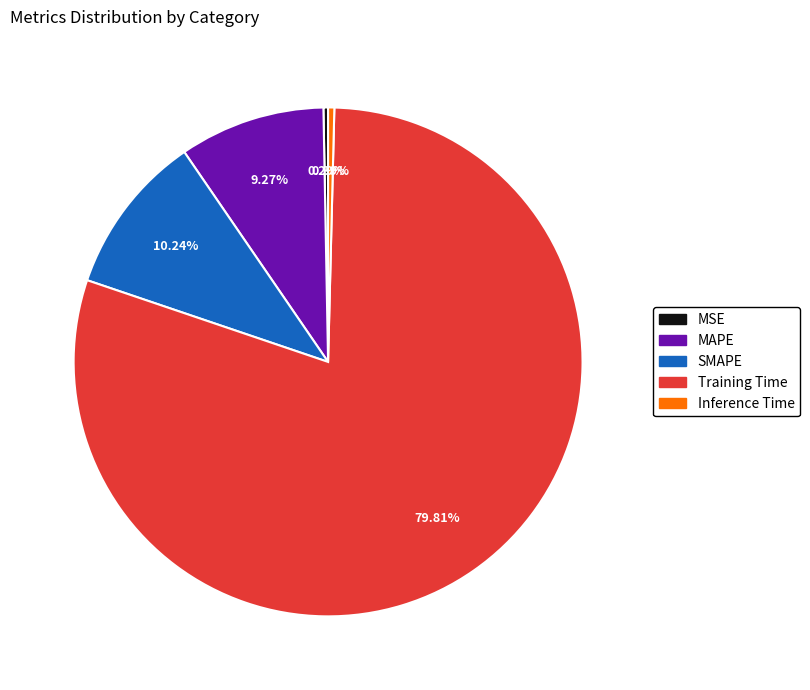

Is Training Time the majority of the pie?

Yes